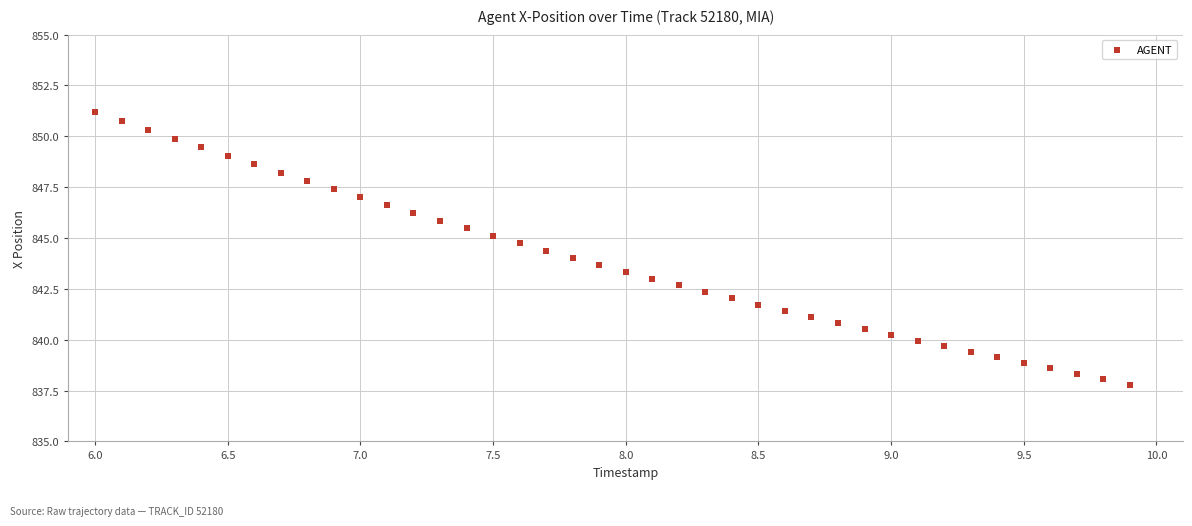

What is the range of Y values (max minus min)?

13.4